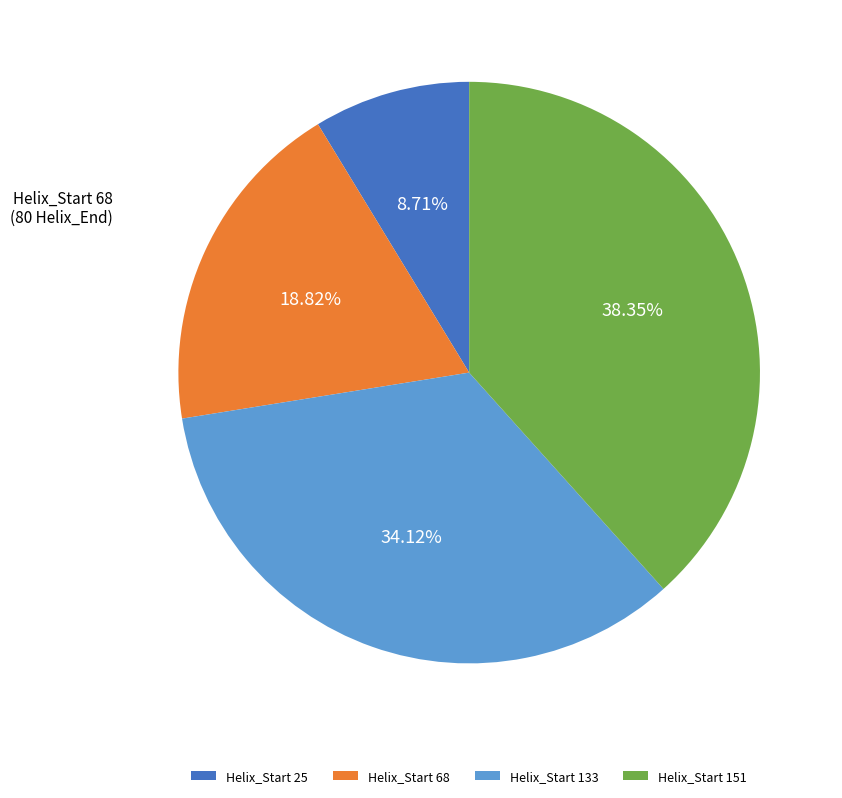

To the nearest percent, what portion does Helix_Start 68 represent?

19%